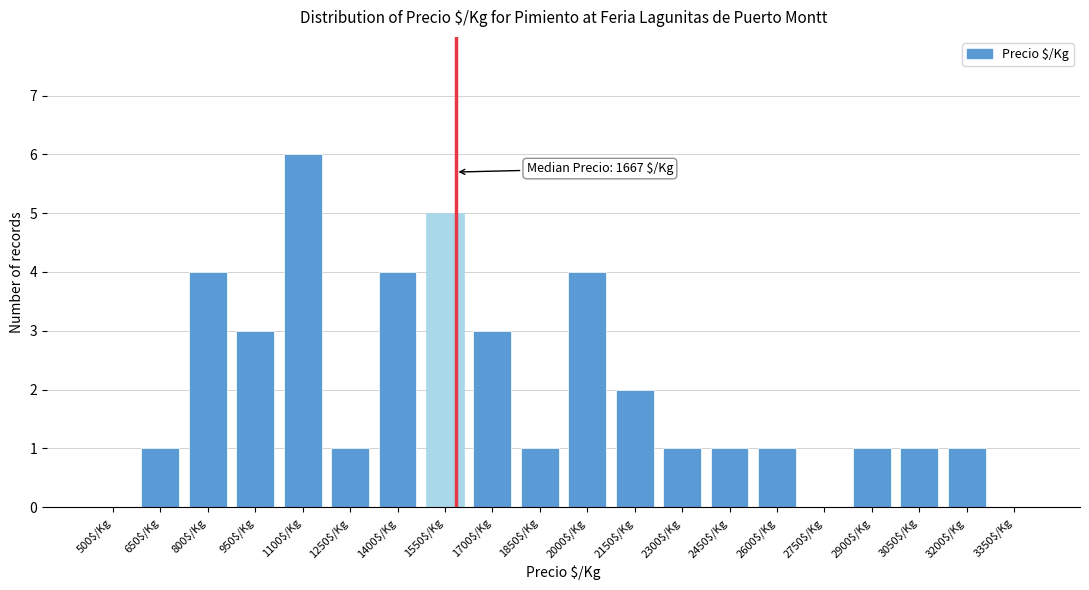

What is the approximate value at 1700$/Kg?

3